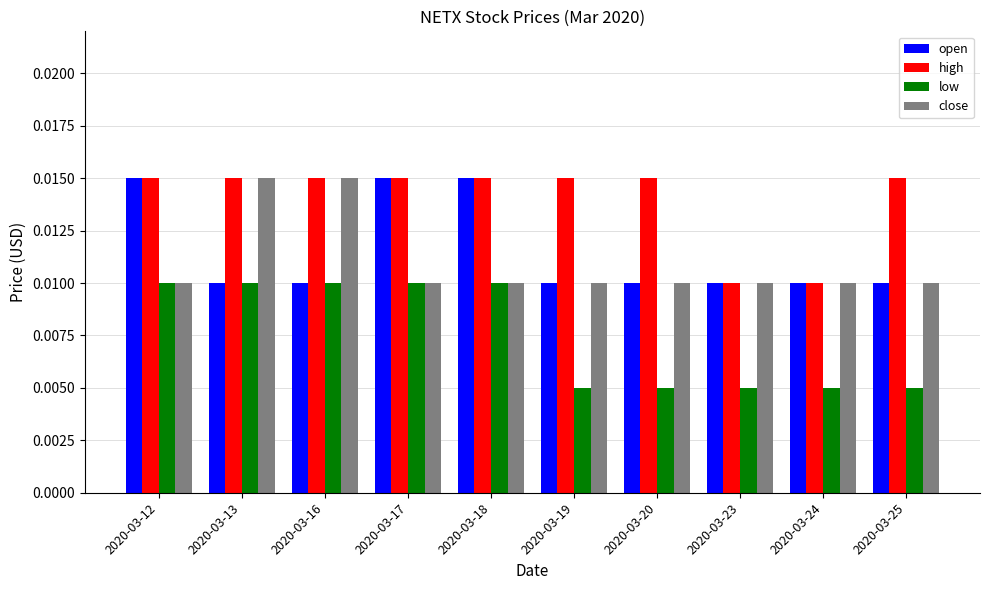

Count the low values in the range 0 to 1.

10